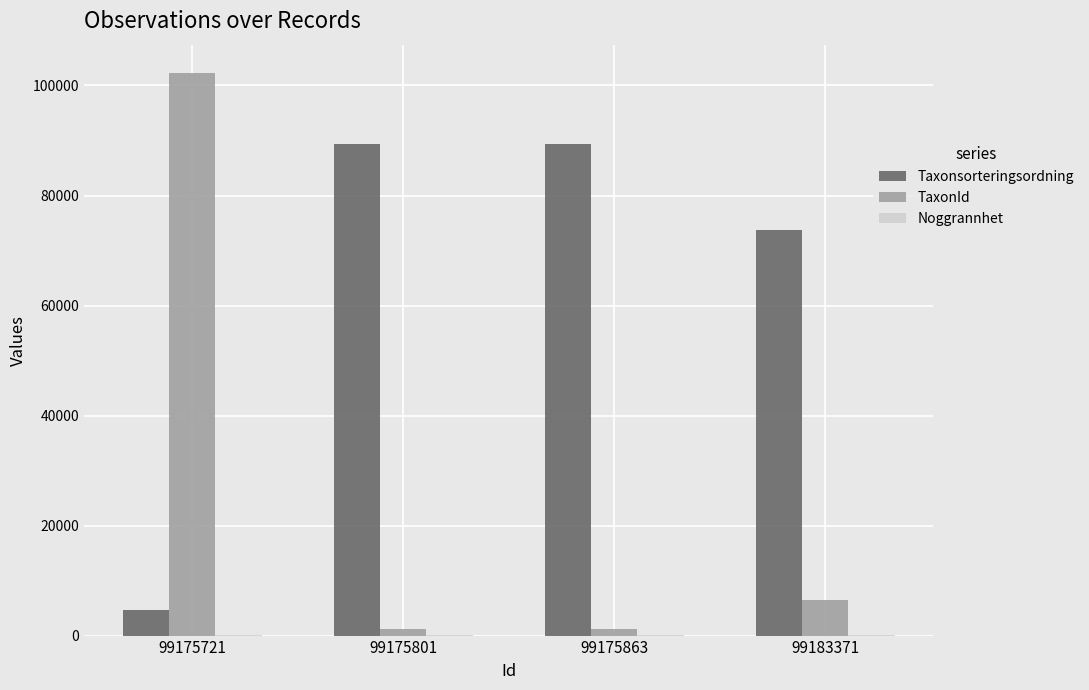

What is the maximum value for Taxonsorteringsordning?

89392